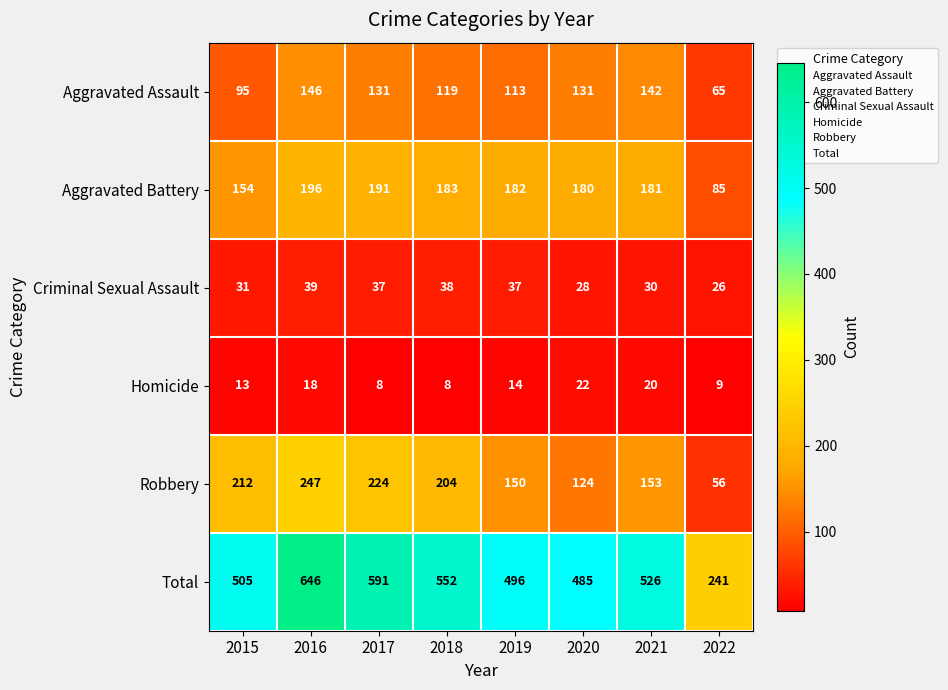

True or false: Aggravated Battery has a value of 182 at 2019.

True